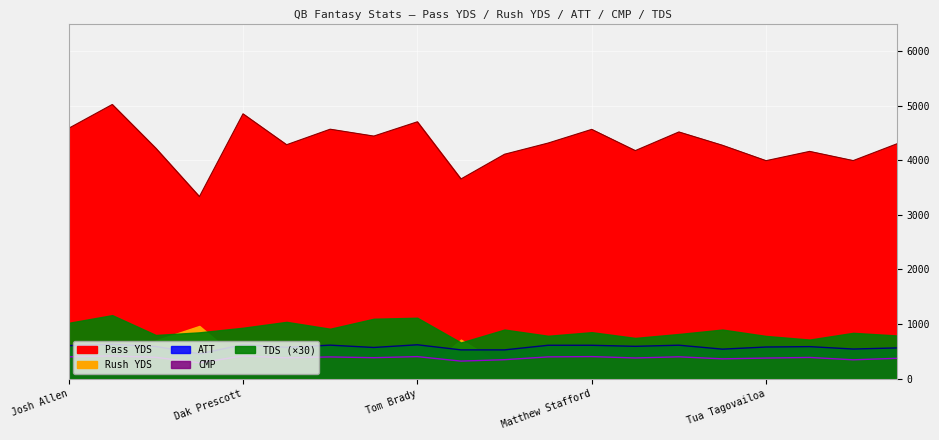

True or false: Pass YDS and CMP intersect in this chart.

False